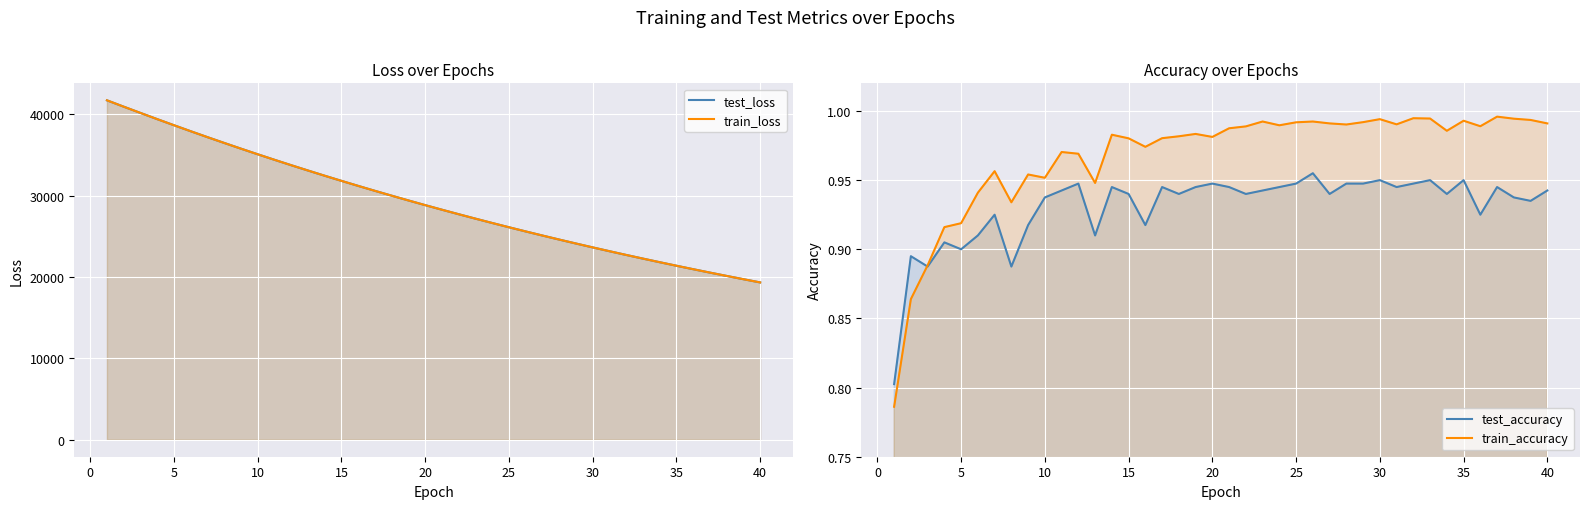

What is the average value of the train_loss series?

29245.3